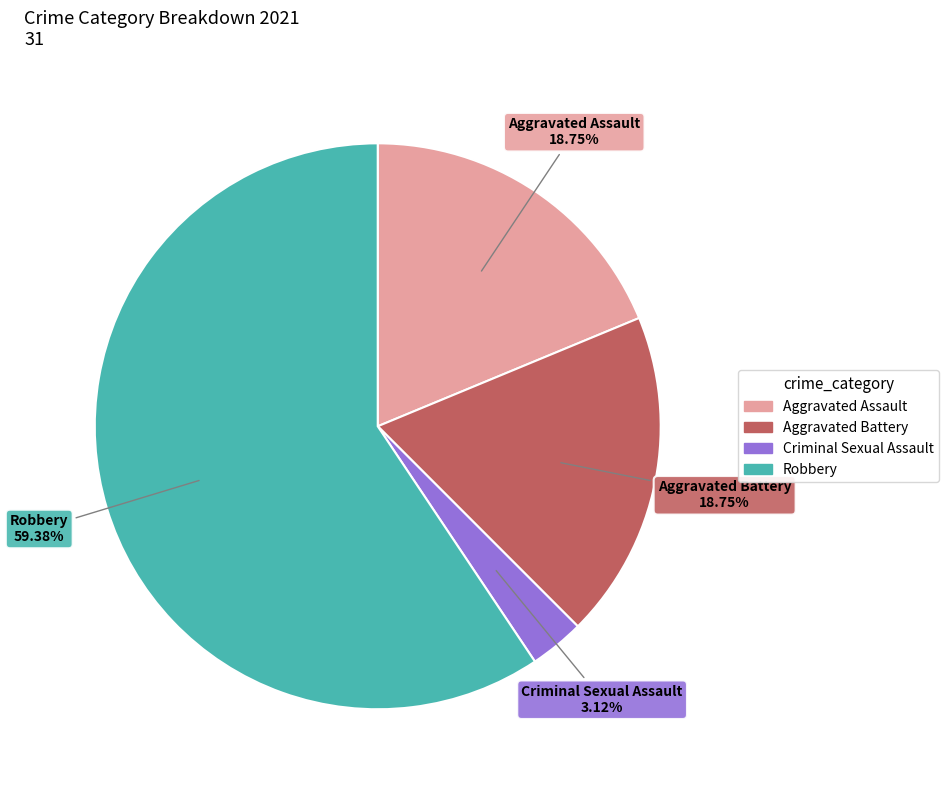

To the nearest percent, what portion does Aggravated Battery represent?

19%